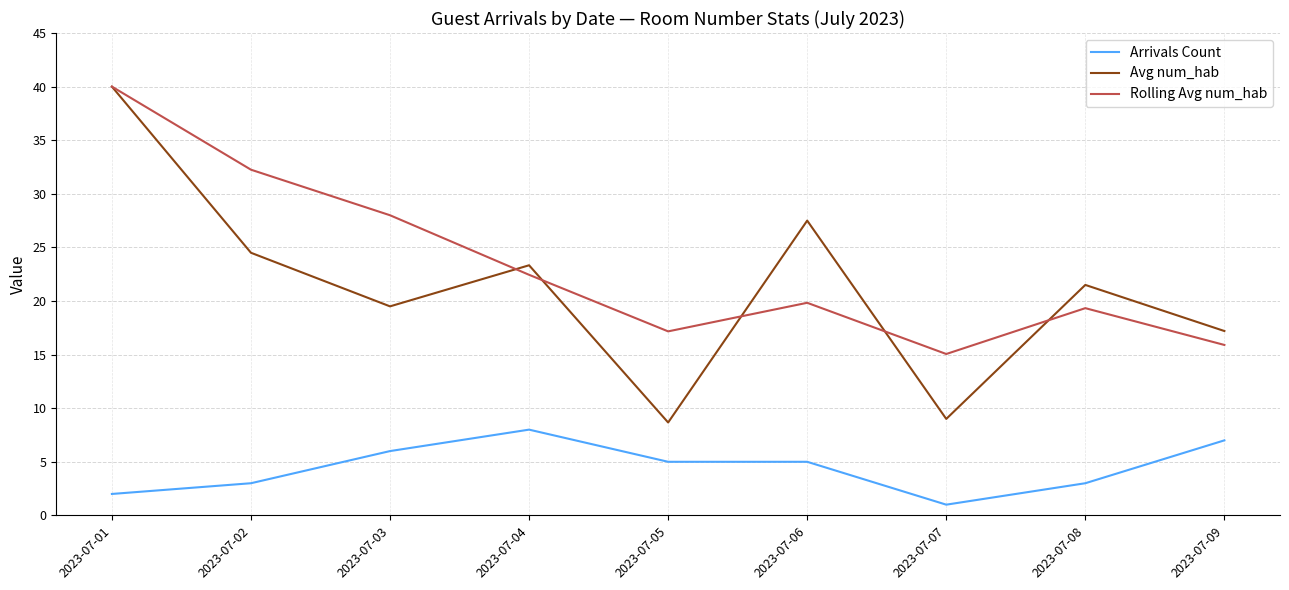

Where is Rolling Avg num_hab nearest to the value 27?

2023-07-03